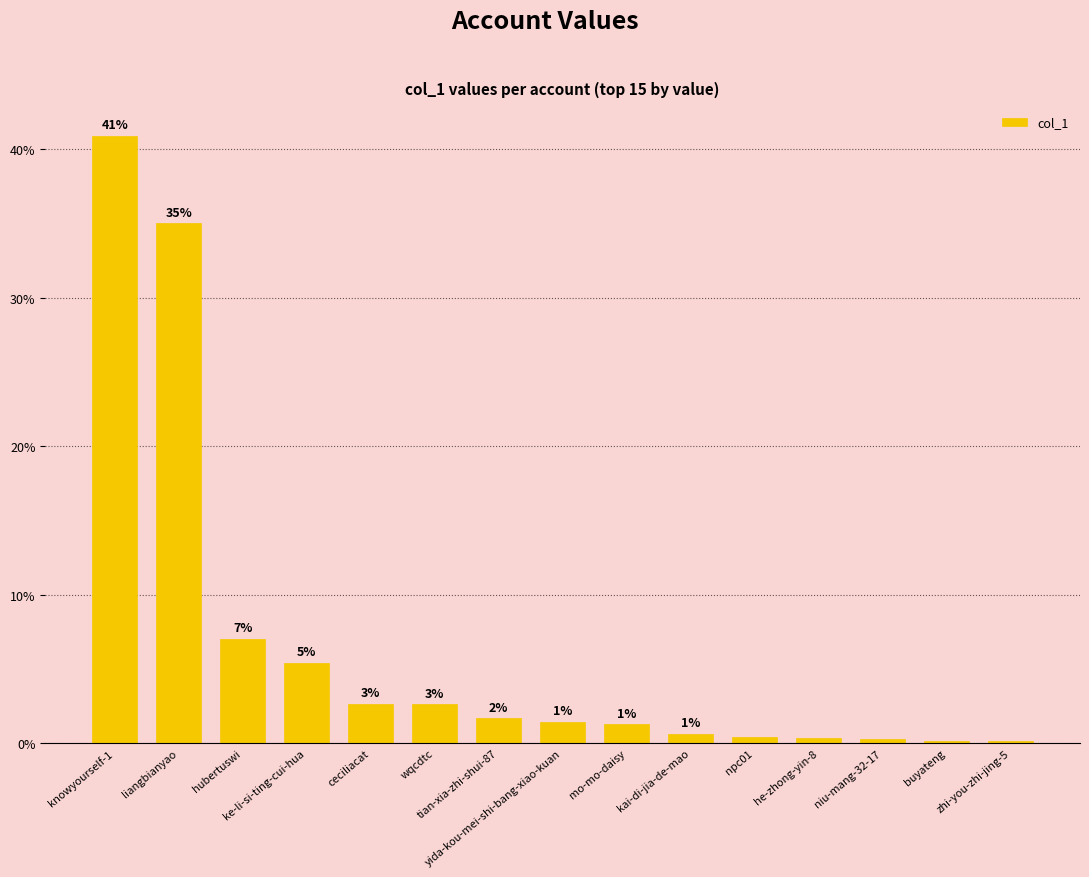

Are the bars horizontal?

No